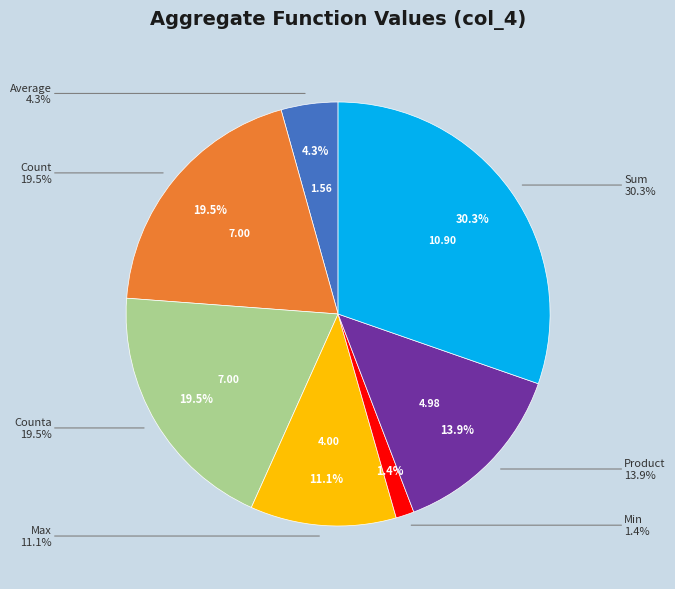

True or false: Counta accounts for 13% of the total.

False